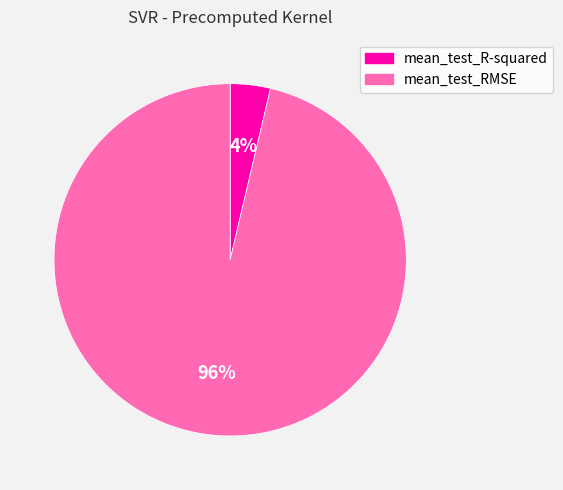

Which category accounts for the majority?

mean_test_RMSE